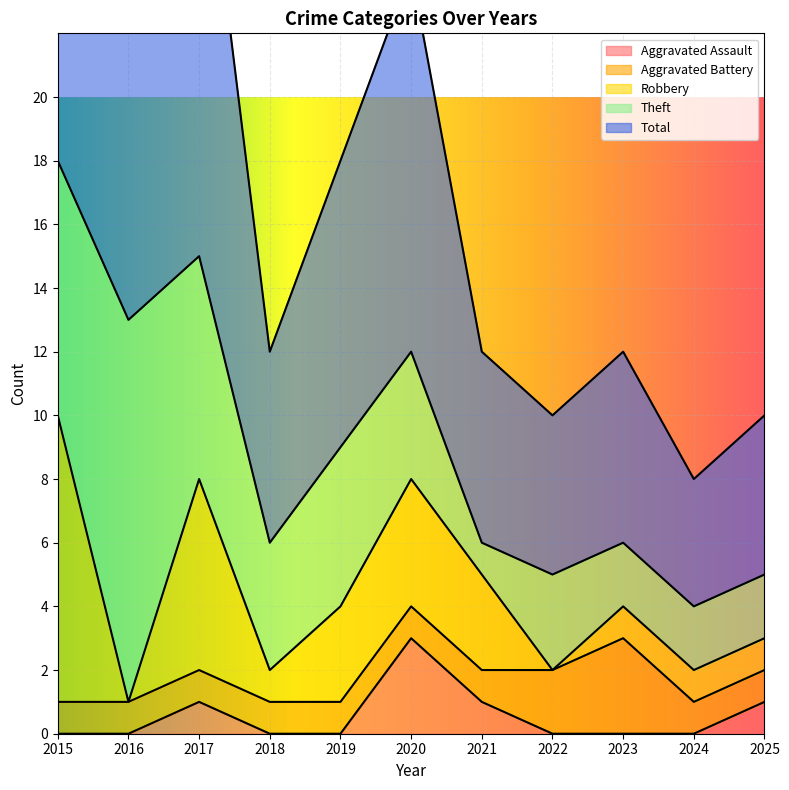

What is the spread (max minus min) of values at 2015?

19